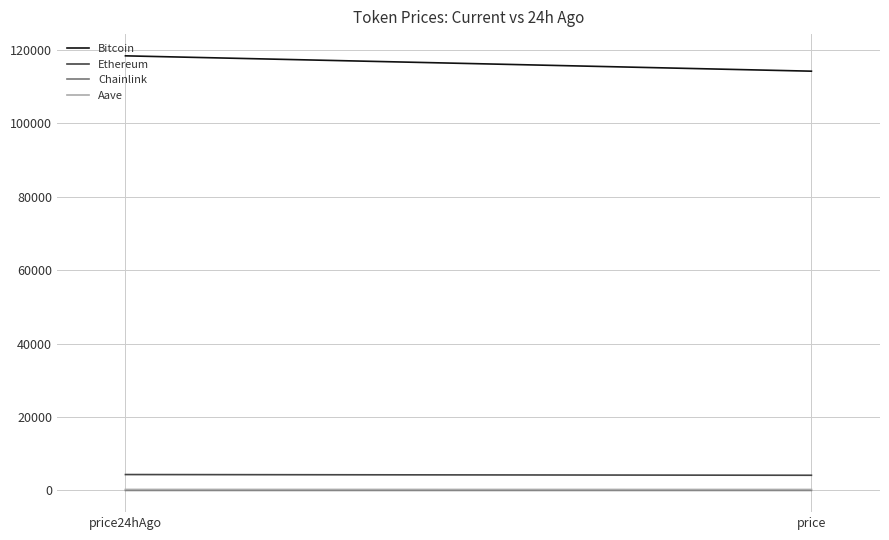

Where does the Ethereum series first go above 4343?

price24hAgo